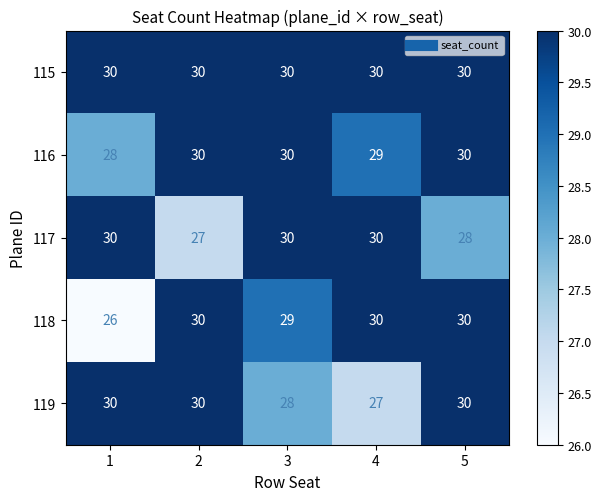

What is the maximum value for 118?

30